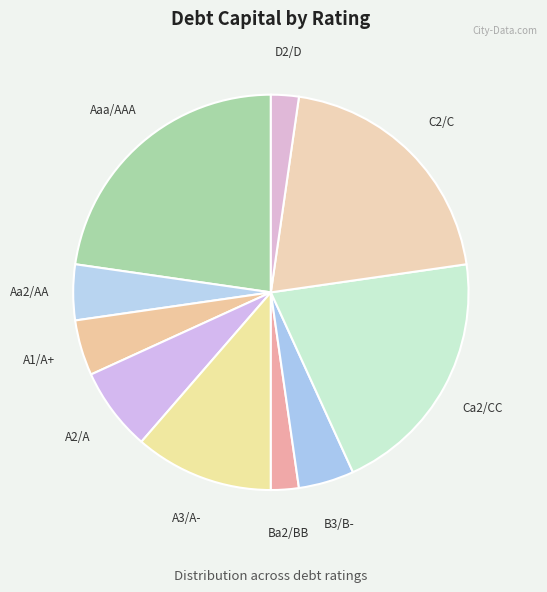

The A3/A- slice represents 11% of the pie. True or false?

True